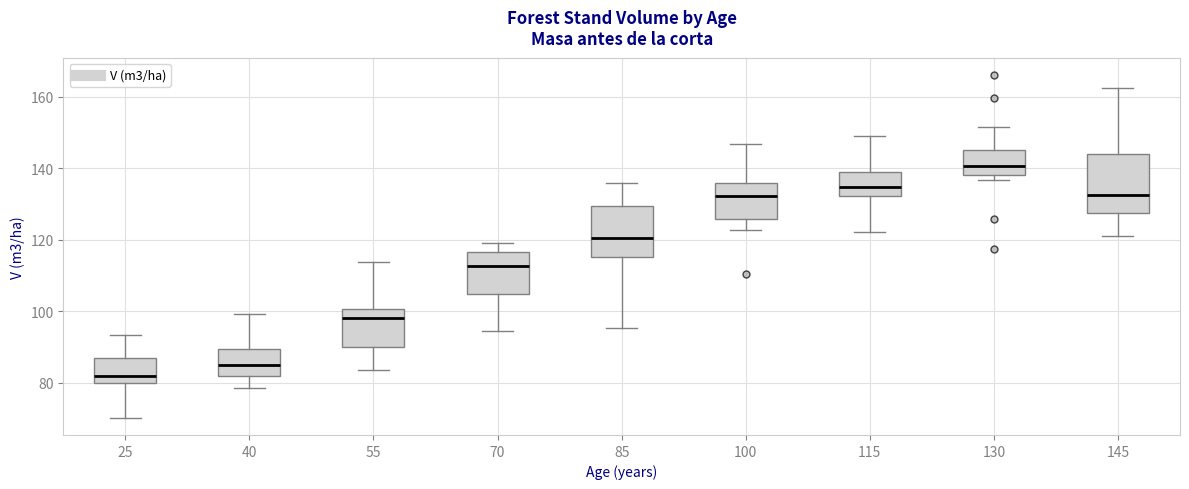

Reading left to right, transcribe this box plot: for each box, give where its median line is, the range the box spans, and where its two whiskers end, as read against the y-axis. The values are not printed on the chart, so give them approximately, as read against the axis.

25: median 82, box 80 to 86, whiskers 70 to 94
40: median 84, box 82 to 90, whiskers 78 to 100
55: median 98, box 90 to 100, whiskers 84 to 114
70: median 112, box 104 to 116, whiskers 94 to 120
85: median 120, box 116 to 130, whiskers 96 to 136
100: median 132, box 126 to 136, whiskers 122 to 146
115: median 134, box 132 to 138, whiskers 122 to 150
130: median 140, box 138 to 146, whiskers 136 to 152
145: median 132, box 128 to 144, whiskers 122 to 162